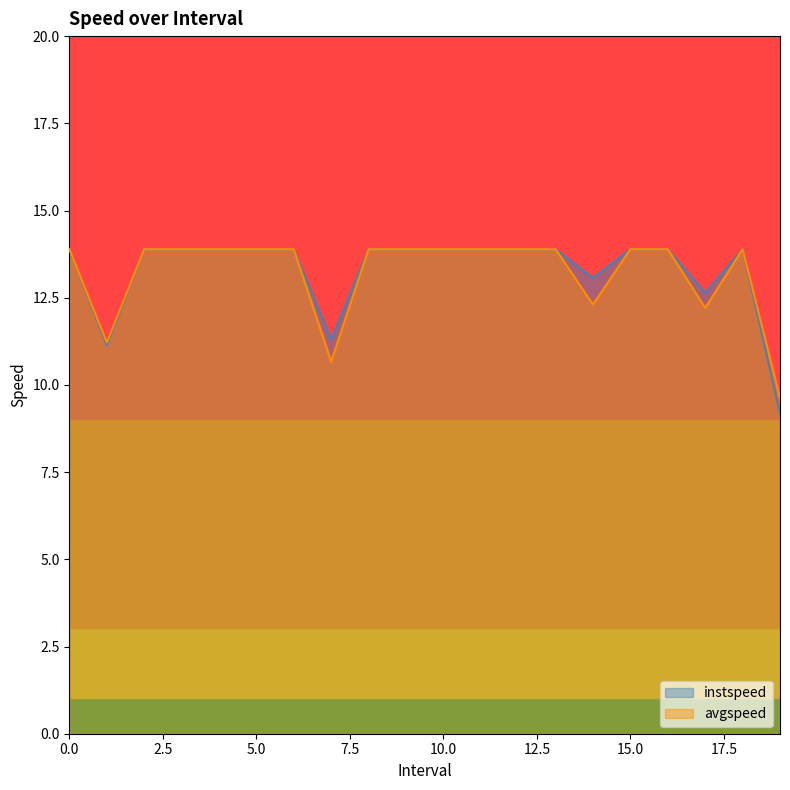

How many interior local peaks does the instspeed series have?

1